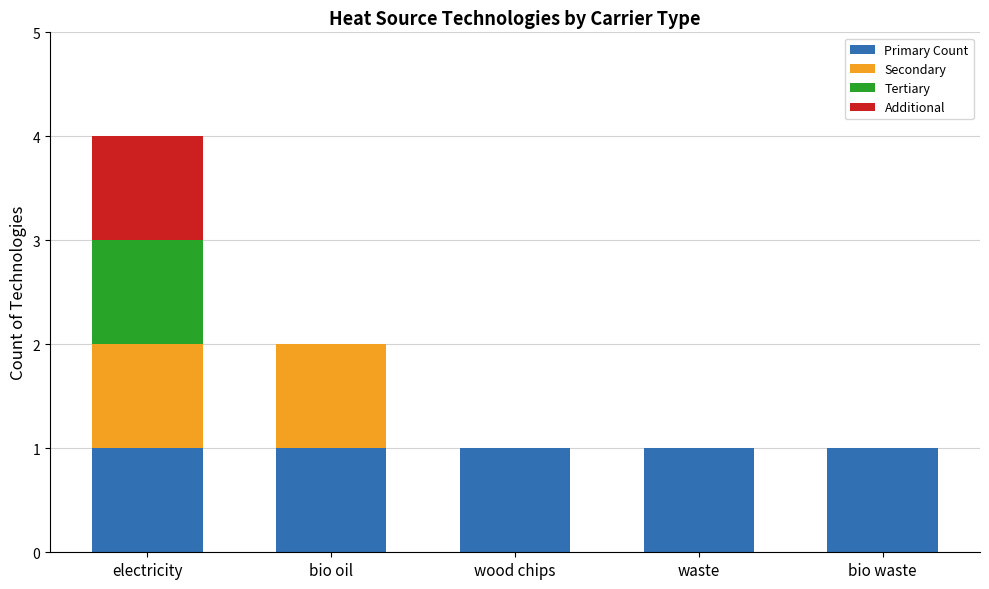

Is it true that Primary Count equals 2 at bio waste?

False